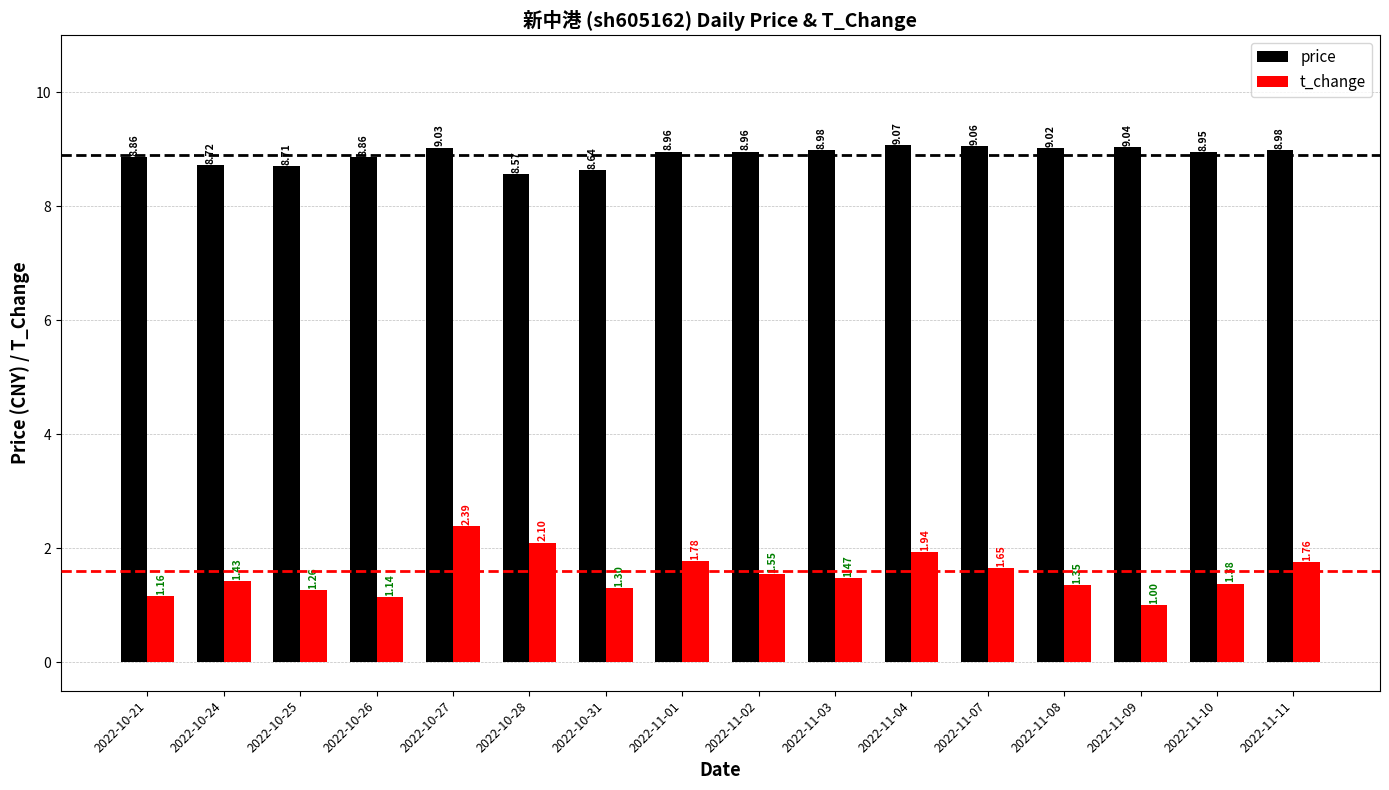

What is the total value across all series at 2022-11-10?

10.3